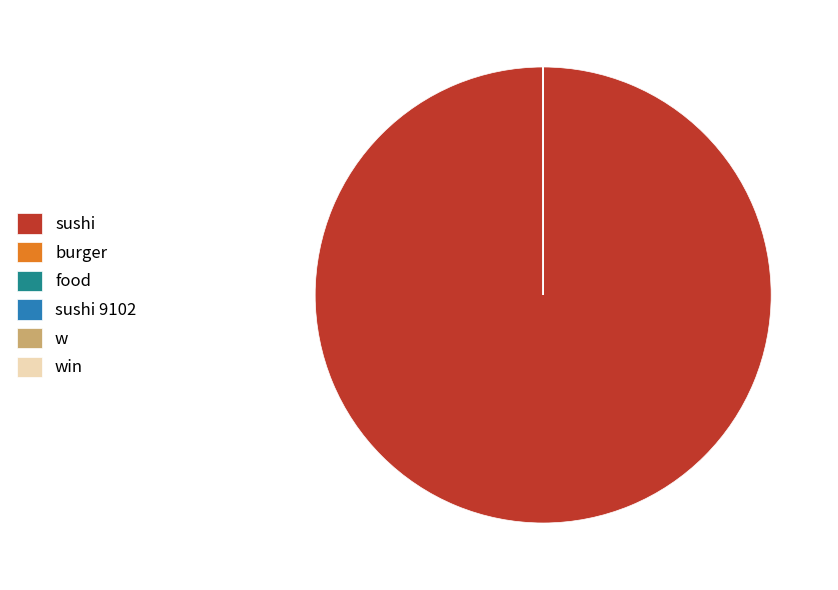

Is it true that sushi is 100% of the pie?

True